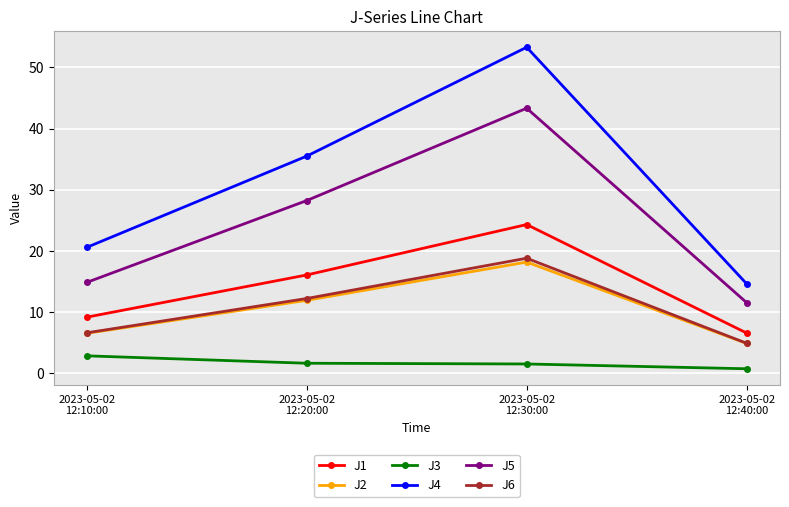

What is the spread (max minus min) of values at 2023-05-02
12:40:00?

13.9